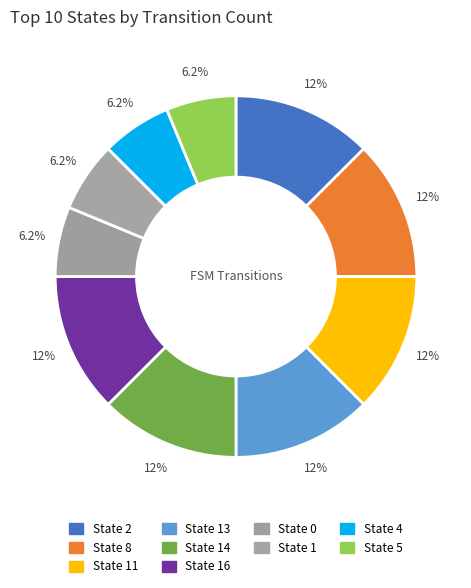

To the nearest percent, what is the average slice percentage?

10%